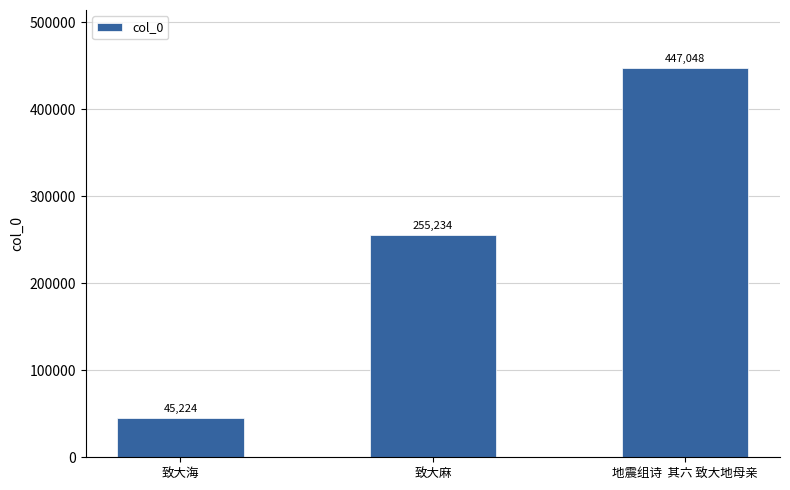

What is the label of the 3rd bar from the right?

致大海